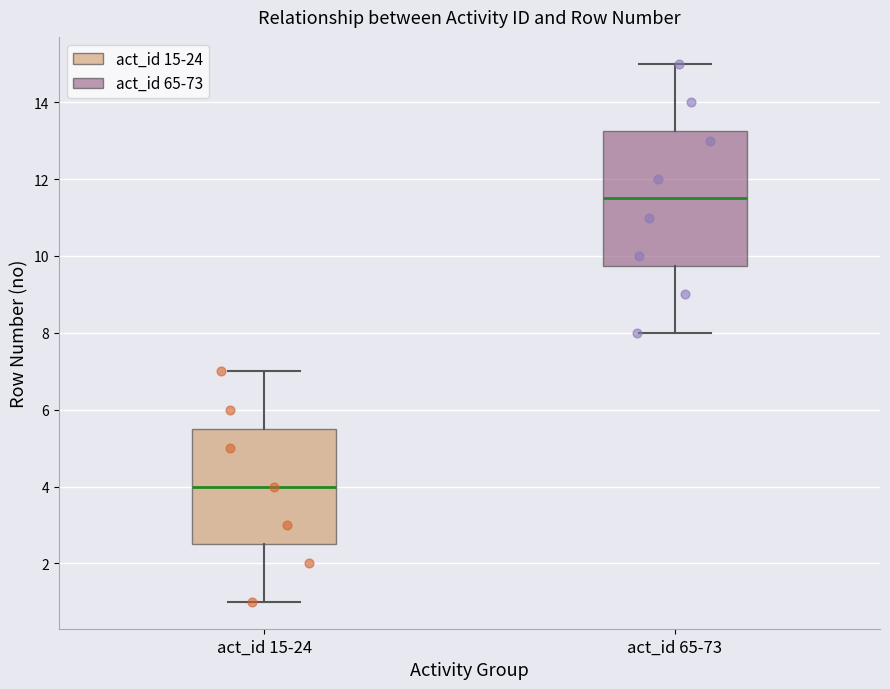

Reading left to right, read every box against the y-axis: the position of its median line, the range the box covers, and the ends of its whiskers. The values are not printed on the chart, so give them approximately, as read against the axis.

act_id 15-24: median 4.0, box 2.6 to 5.6, whiskers 1.0 to 7.0
act_id 65-73: median 11.6, box 9.8 to 13.2, whiskers 8.0 to 15.0